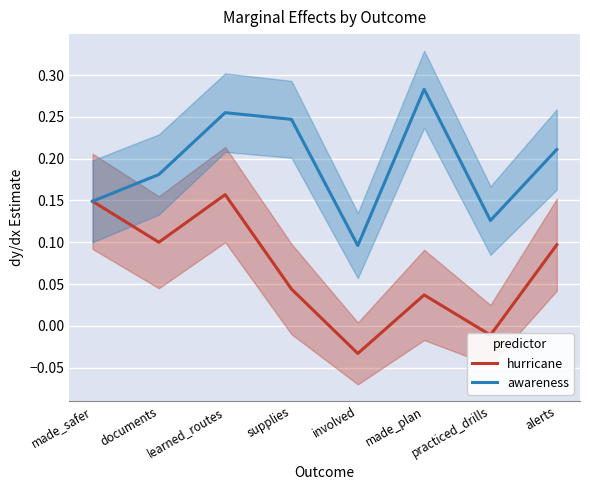

Is this an area chart (filled region under the line)?

No